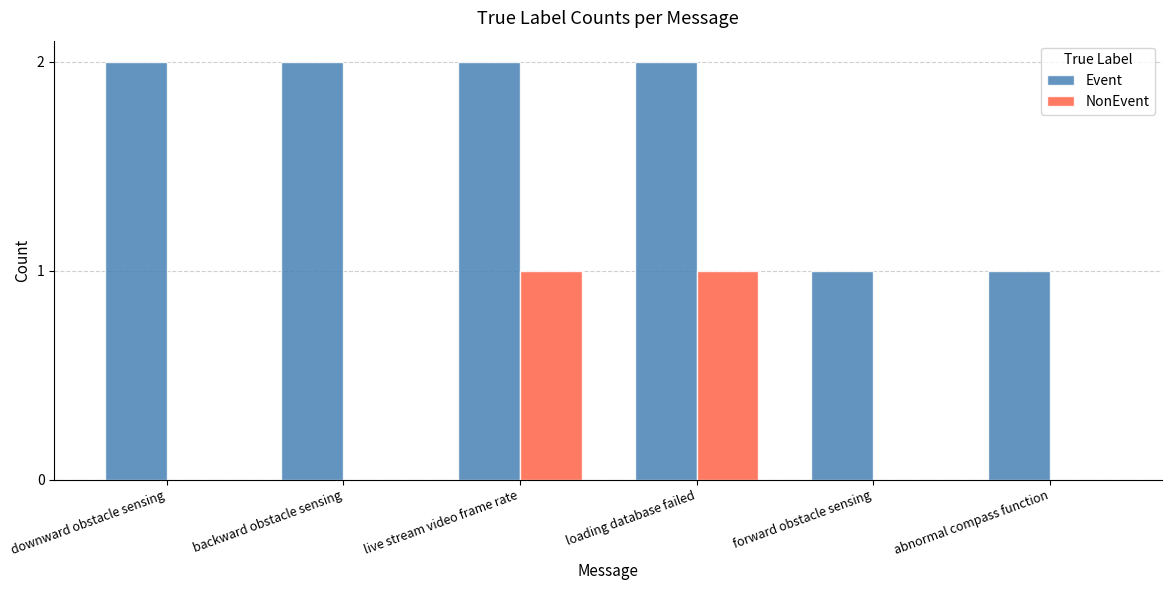

True or false: NonEvent has a value of 1 at backward obstacle sensing.

False